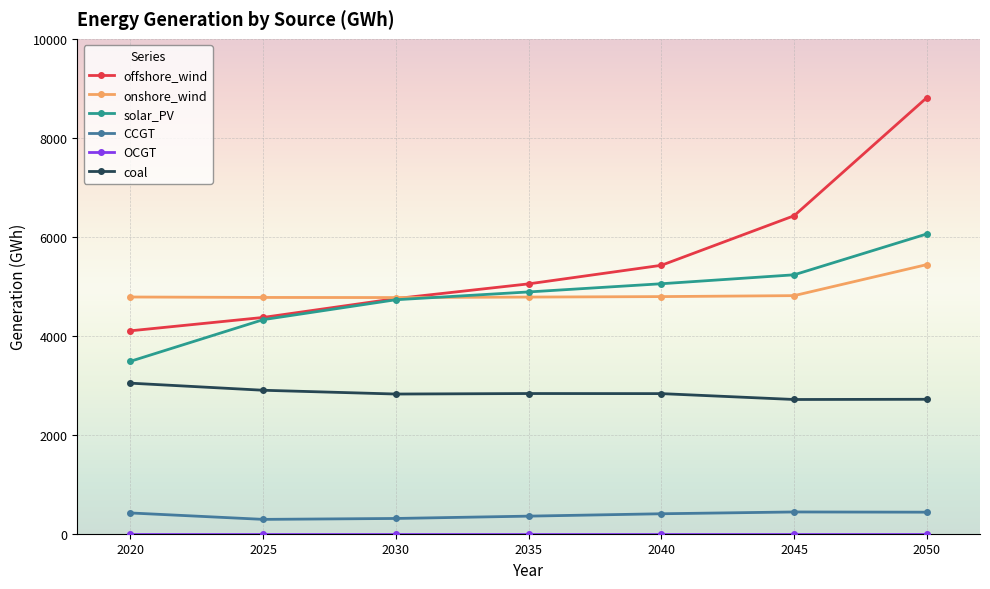

What is the difference between the highest and lowest values at 2035?

5048.8